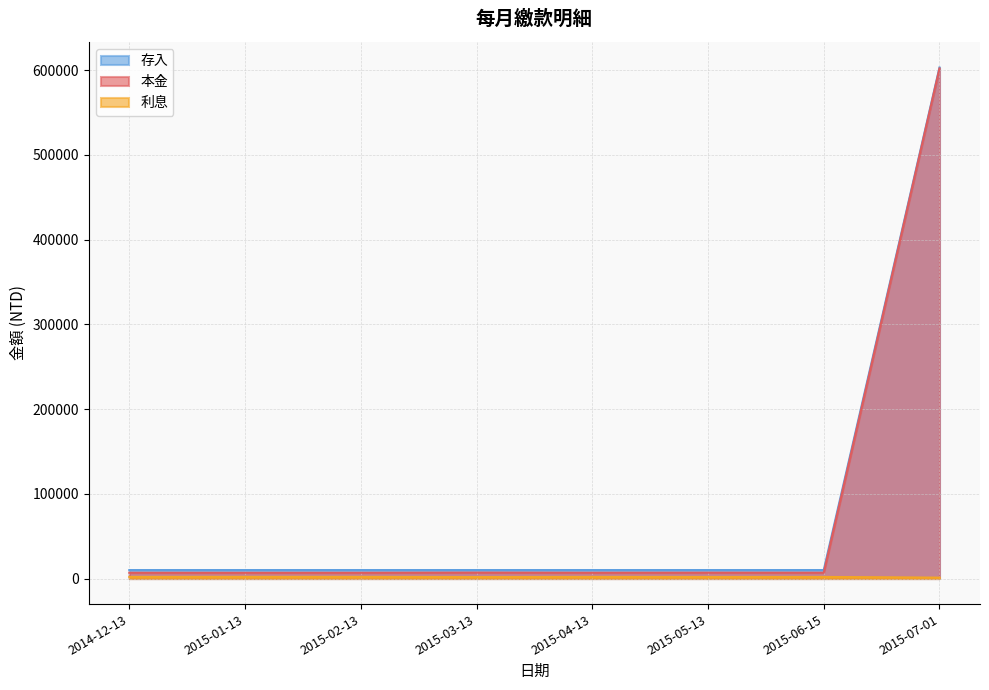

Reading left to right, what are all the values shown in this chart?

本金: 2014-12-13=6830	2015-01-13=6786	2015-02-13=6807	2015-03-13=7017	2015-04-13=6850	2015-05-13=6933	2015-06-15=6893	2015-07-01=601884
利息: 2014-12-13=1950	2015-01-13=1994	2015-02-13=1973	2015-03-13=1763	2015-04-13=1930	2015-05-13=1847	2015-06-15=1887	2015-07-01=1083
存入: 2014-12-13=10000	2015-01-13=10000	2015-02-13=10000	2015-03-13=10000	2015-04-13=10000	2015-05-13=10000	2015-06-15=10000	2015-07-01=602967